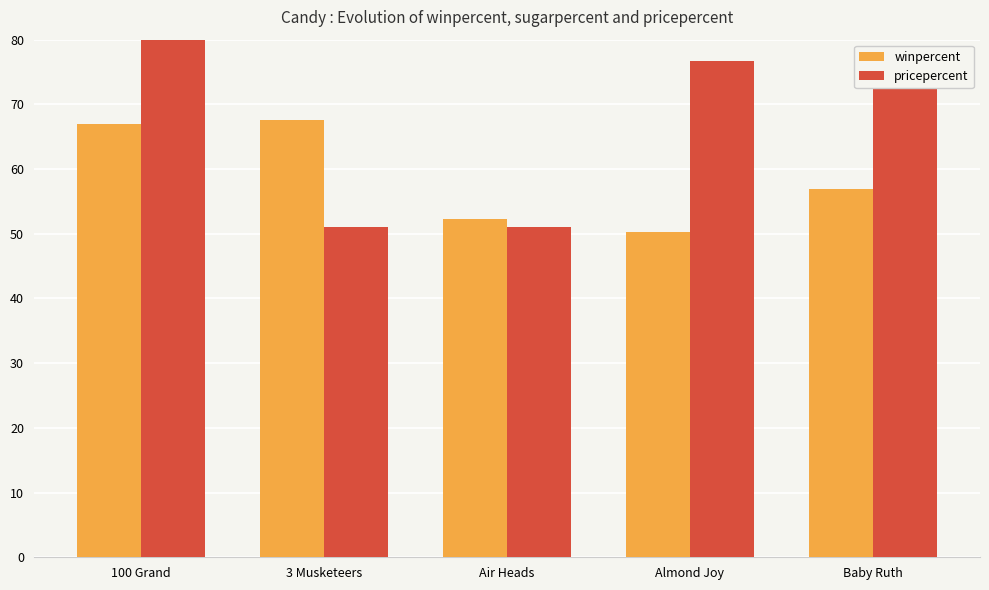

Rank the series by their maximum value, from highest to lowest.

pricepercent, winpercent